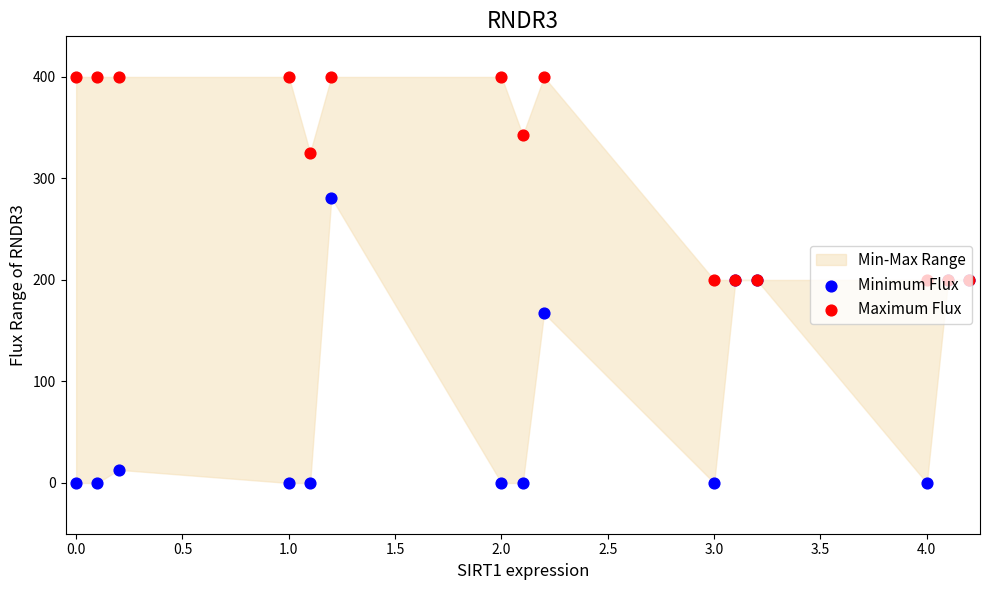

What is the total value across all series at 2.0?

400.0